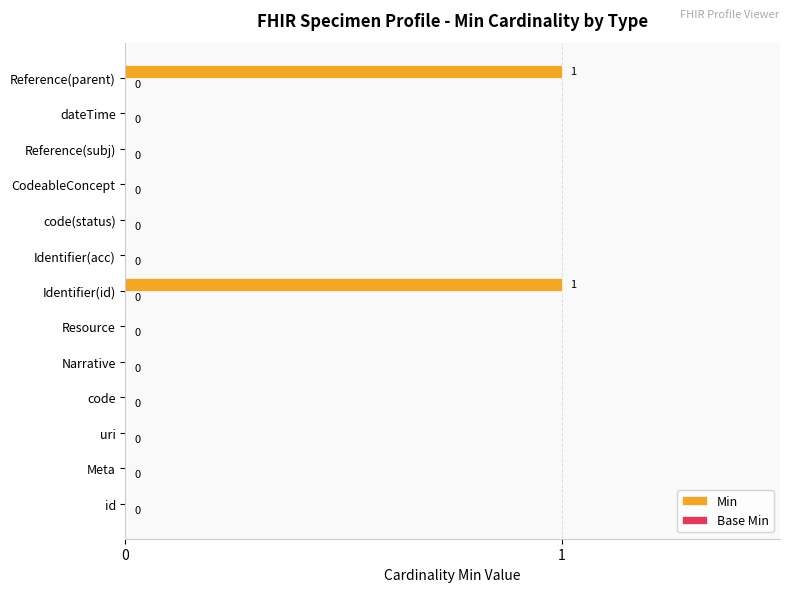

Are the bars horizontal?

Yes